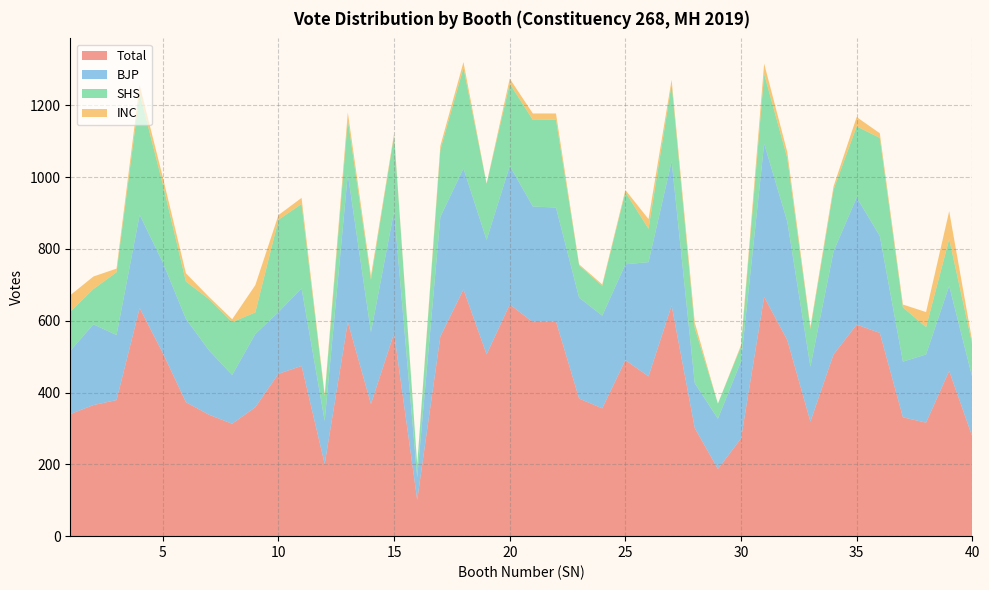

Reading right to left, what are all the values shown in this chart?

Total: 277	460	316	331	566	589	506	319	546	666	272	187	301	642	445	490	356	383	598	596	645	506	687	556	101	565	368	596	201	474	452	359	313	338	373	510	635	379	365	340
BJP: 165	237	190	155	270	354	287	153	330	427	215	140	125	402	318	267	258	281	317	322	386	319	337	333	63	340	200	412	120	216	172	204	136	179	232	252	260	181	225	176
SHS: 92	130	76	151	273	198	172	105	177	194	41	42	154	215	93	201	83	90	245	241	229	156	280	187	35	211	147	152	69	235	257	60	147	143	104	218	338	175	98	109
INC: 8	78	42	8	13	26	9	6	17	29	4	0	15	12	27	6	4	3	17	18	14	1	16	11	1	5	10	20	5	17	13	76	8	6	23	20	23	10	35	46